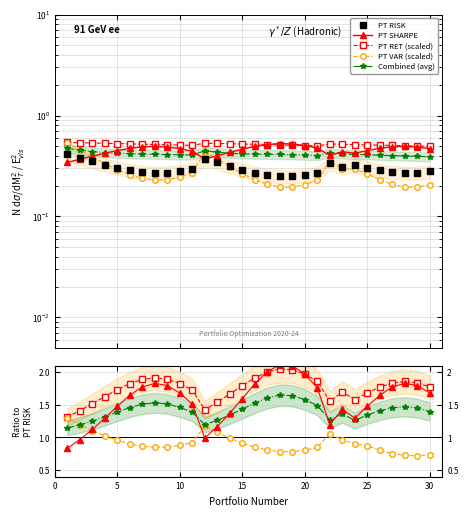

Reading right to left, what are all the values shown in this chart?

PT RISK: 0.3	0.3	0.3	0.3	0.3	0.3	0.3	0.3	0.3	0.3	0.3	0.2	0.2	0.3	0.3	0.3	0.3	0.3	0.4	0.3	0.3	0.3	0.3	0.3	0.3	0.3	0.3	0.4	0.4	0.4
PT SHARPE: 0.5	0.5	0.5	0.5	0.5	0.4	0.4	0.4	0.4	0.5	0.5	0.5	0.5	0.5	0.5	0.5	0.4	0.4	0.4	0.4	0.5	0.5	0.5	0.5	0.5	0.4	0.4	0.4	0.4	0.3
PT RET: 0.5	0.5	0.5	0.5	0.5	0.5	0.5	0.5	0.5	0.5	0.5	0.5	0.5	0.5	0.5	0.5	0.5	0.5	0.5	0.5	0.5	0.5	0.5	0.5	0.5	0.5	0.5	0.5	0.5	0.5
PT VAR: 0.2	0.2	0.2	0.2	0.2	0.3	0.3	0.3	0.4	0.2	0.2	0.2	0.2	0.2	0.2	0.3	0.3	0.4	0.4	0.3	0.2	0.2	0.2	0.2	0.3	0.3	0.3	0.4	0.5	0.5